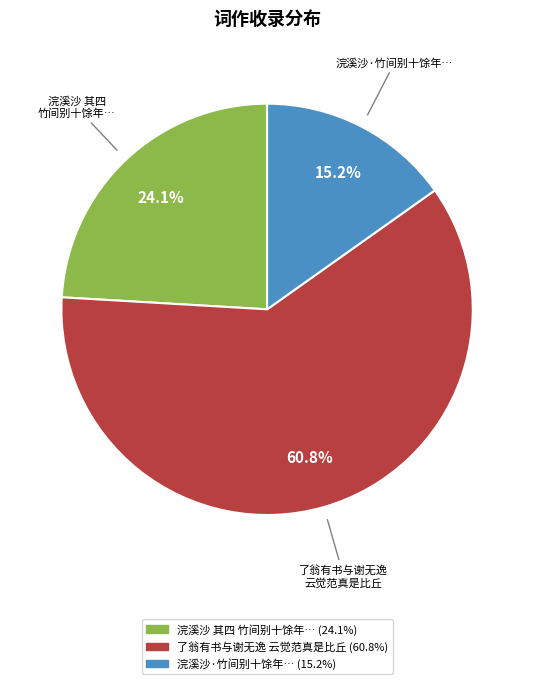

Does any single category account for the majority?

Yes